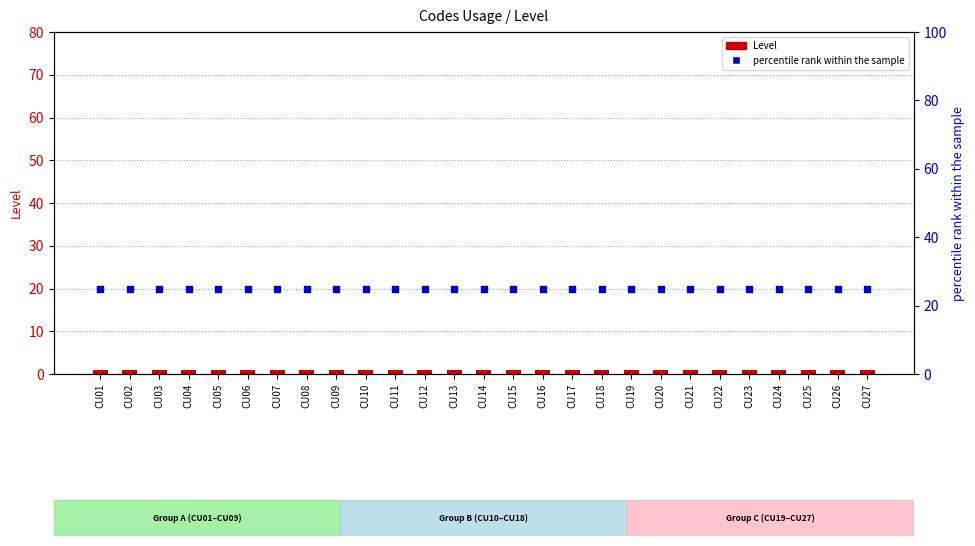

Is the value of Level at CU10 greater than the value of percentile rank within the sample at CU19?

No